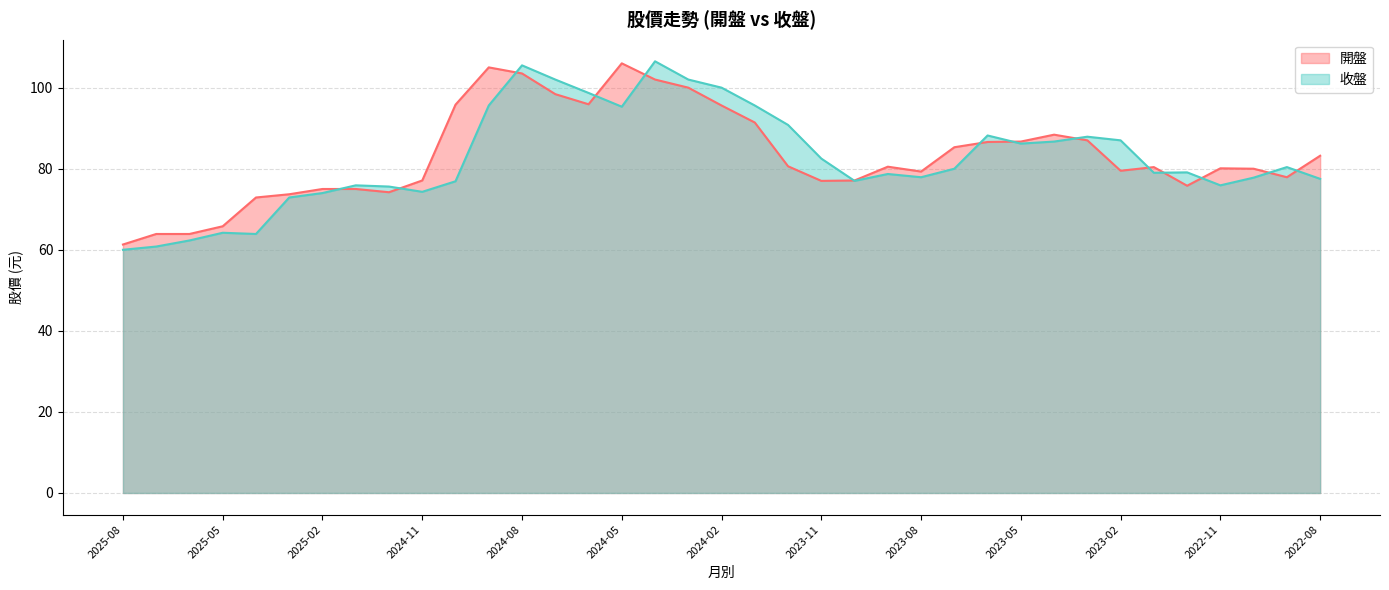

True or false: 開盤 has a value of 172.4 at 2024-05.

False